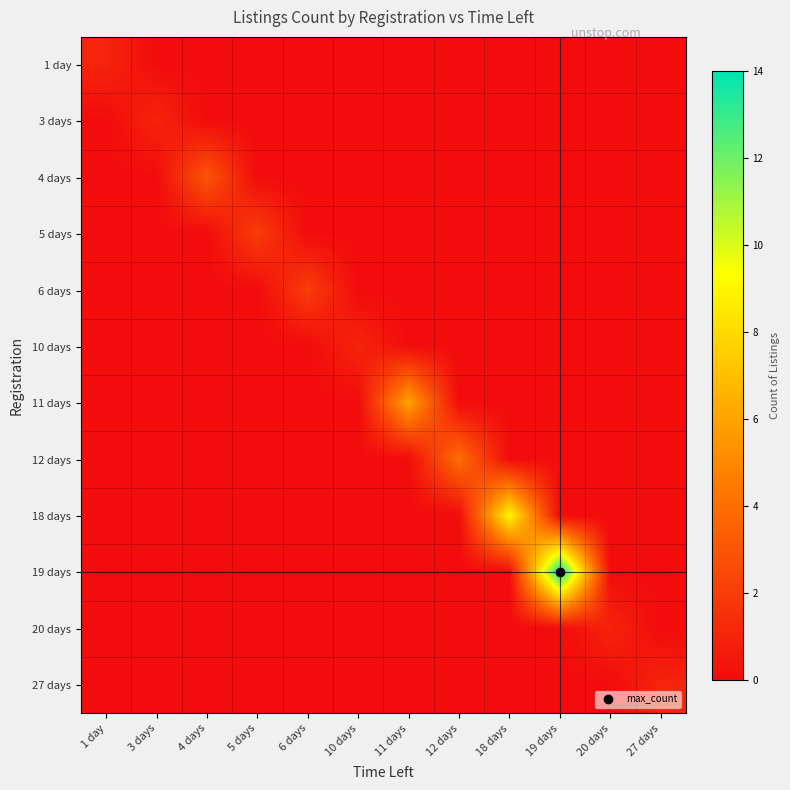

Which series has the largest total across all categories?

19 days